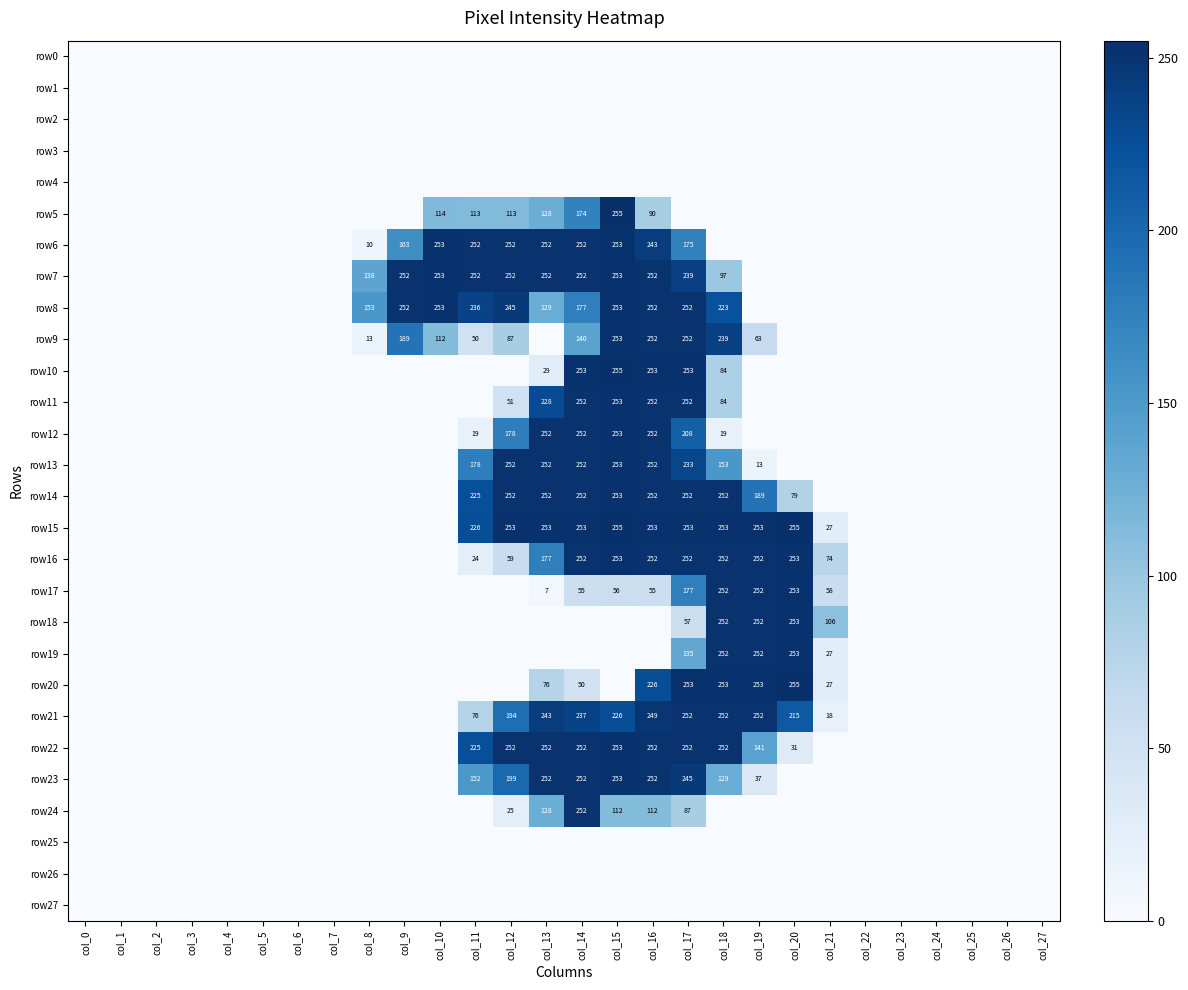

Is the value of row20 at col_21 greater than the value of row18 at col_18?

No